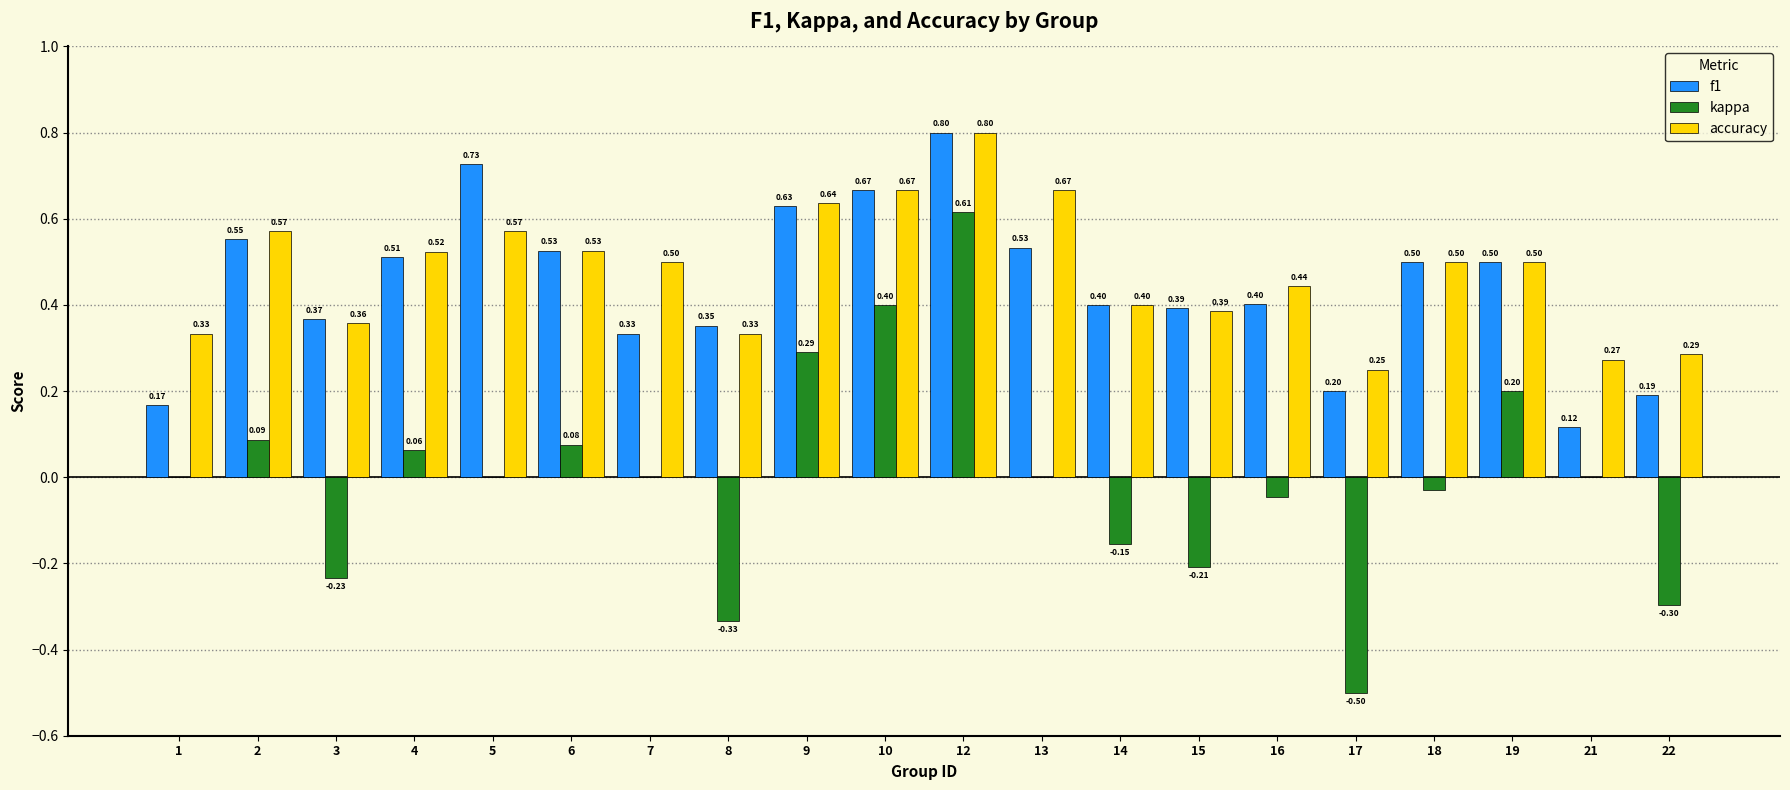

The value of accuracy at 16 is 0.6. True or false?

False